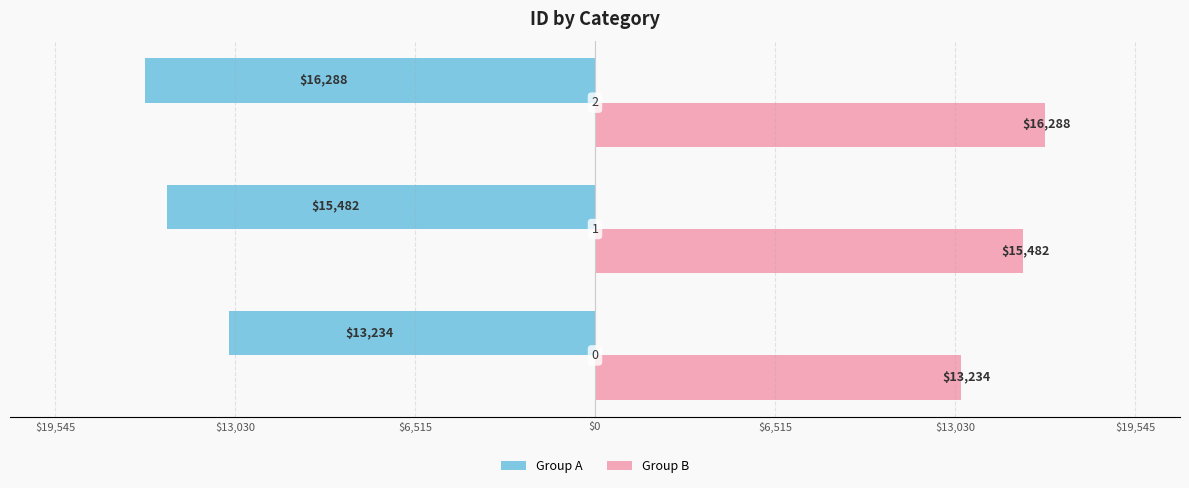

What are all the series names shown in the legend?

Group A, Group B